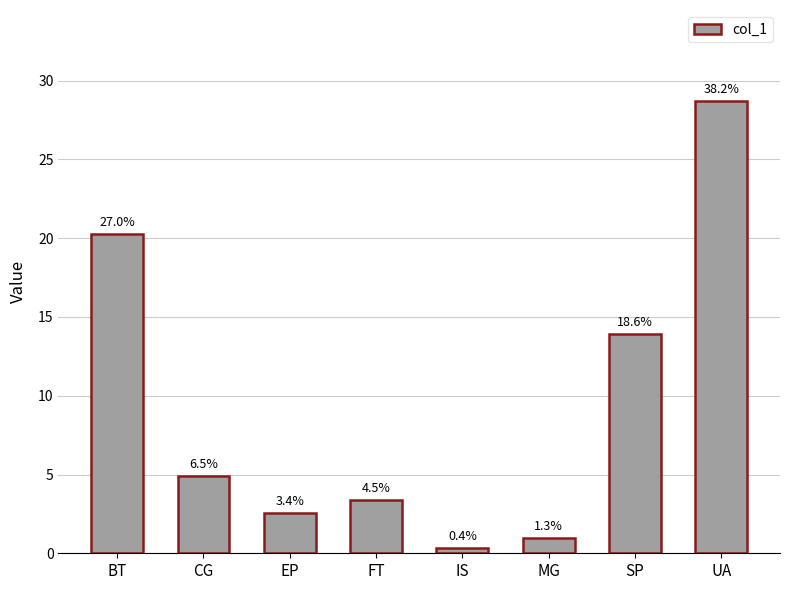

How many bars are there in total?

8